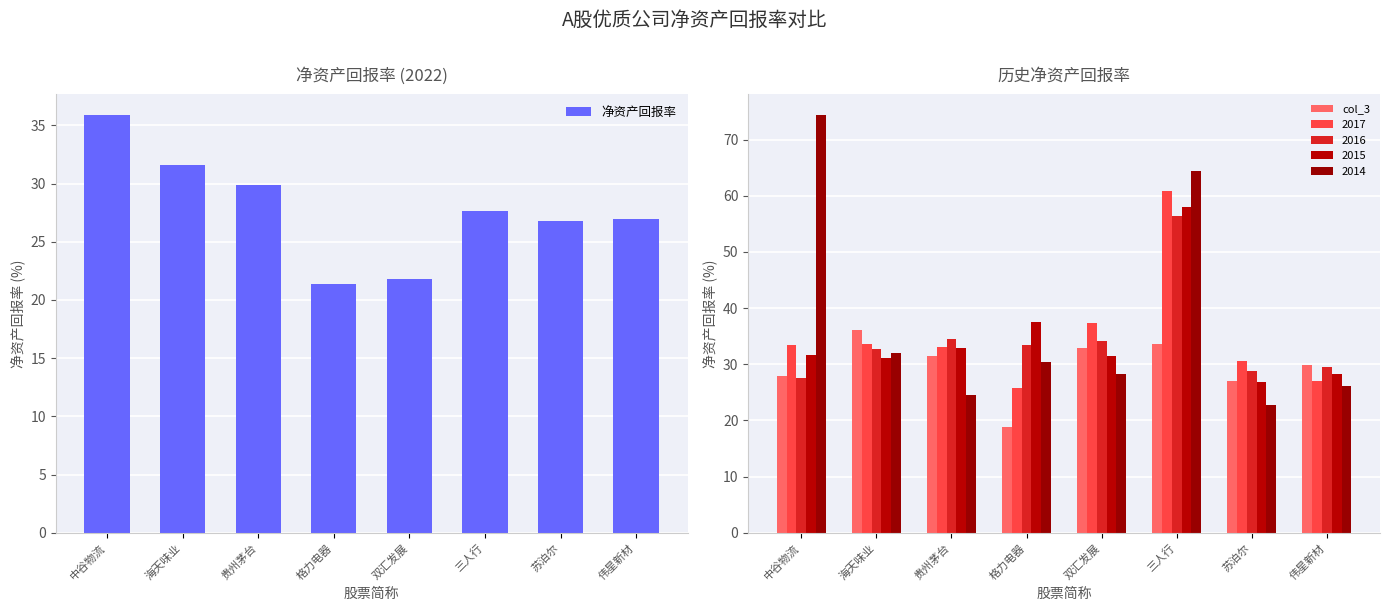

Which series has the largest total across all categories?

col_3